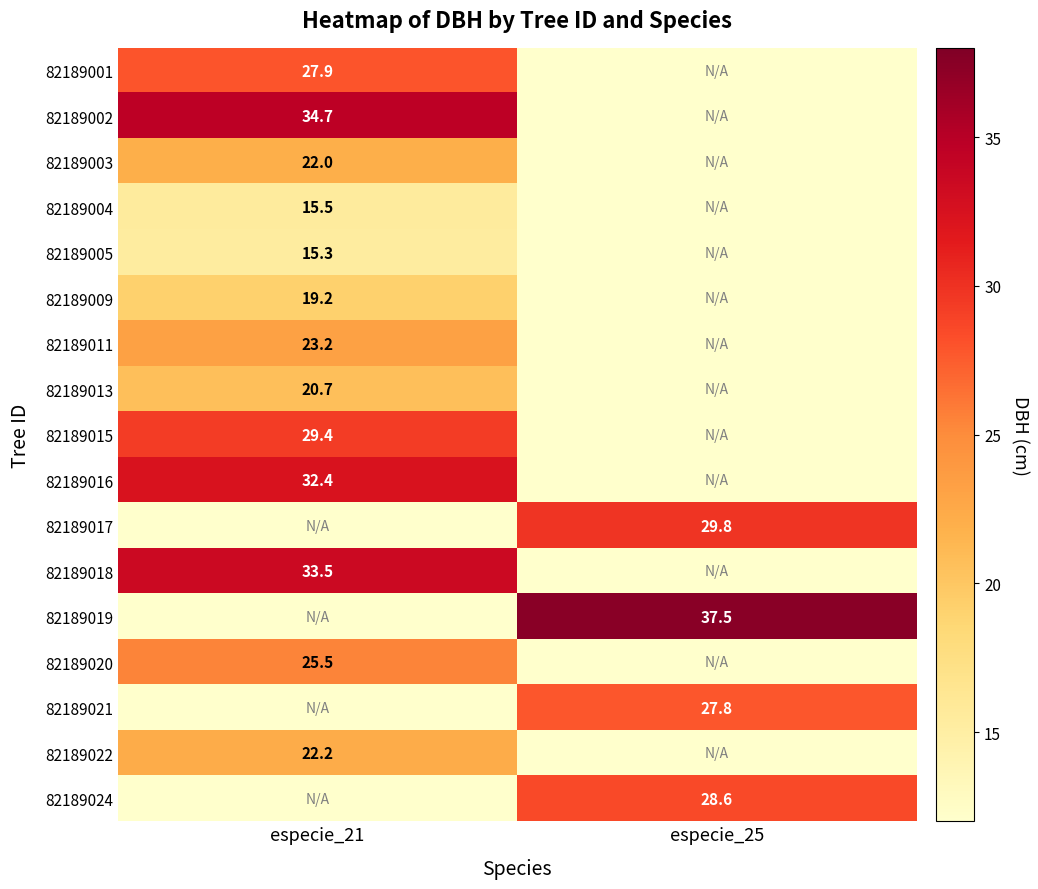

The 82189016 series shows 53.5 at especie_21. True or false?

False